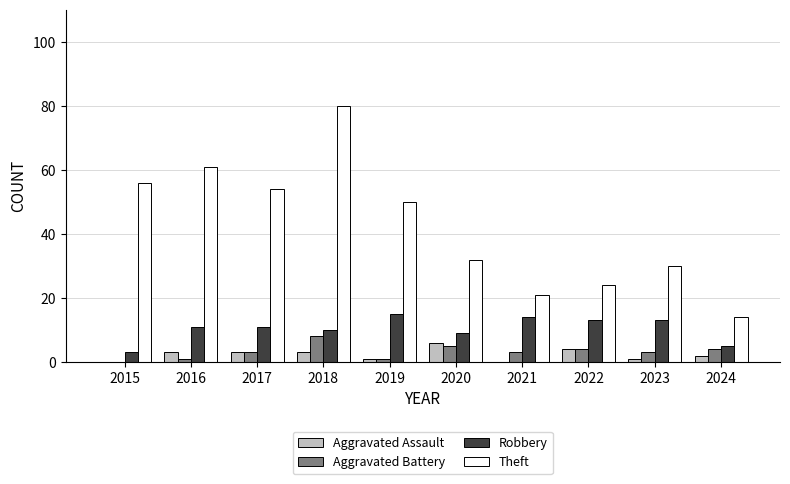

Count the number of categories in the chart.

10